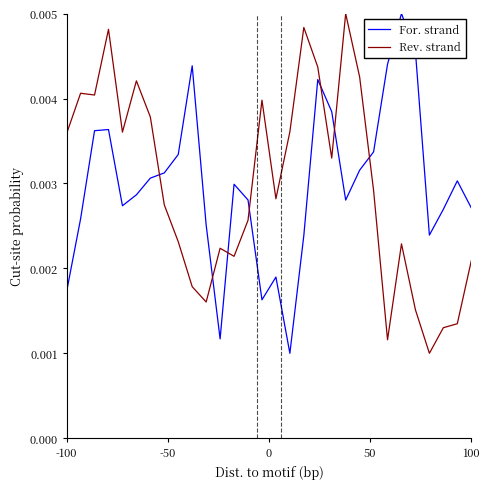

How many intersections are there between For. strand and Rev. strand?

7